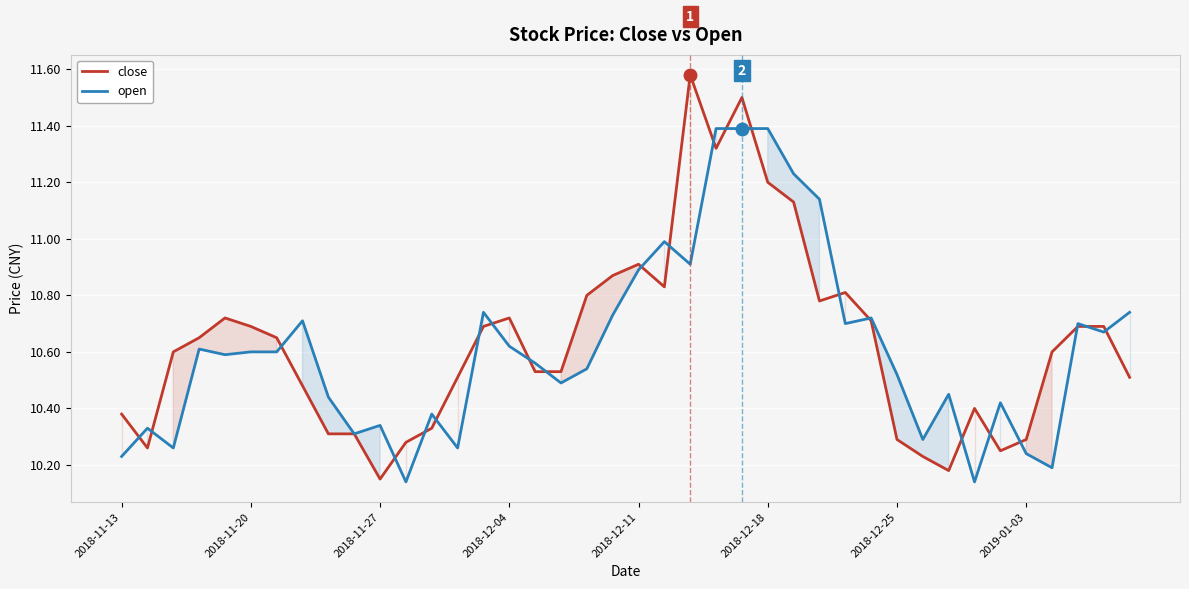

Is it true that open equals 14.4 at 2018-12-04?

False